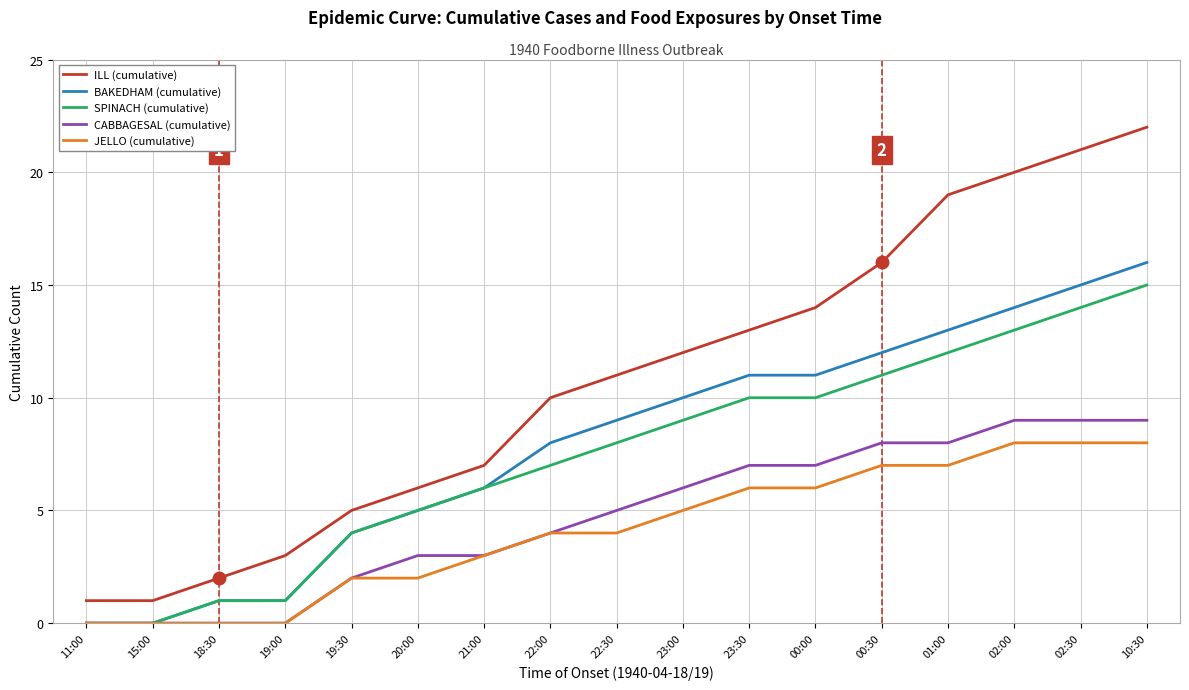

Is it true that SPINACH (cumulative) equals 10 at 00:00?

True